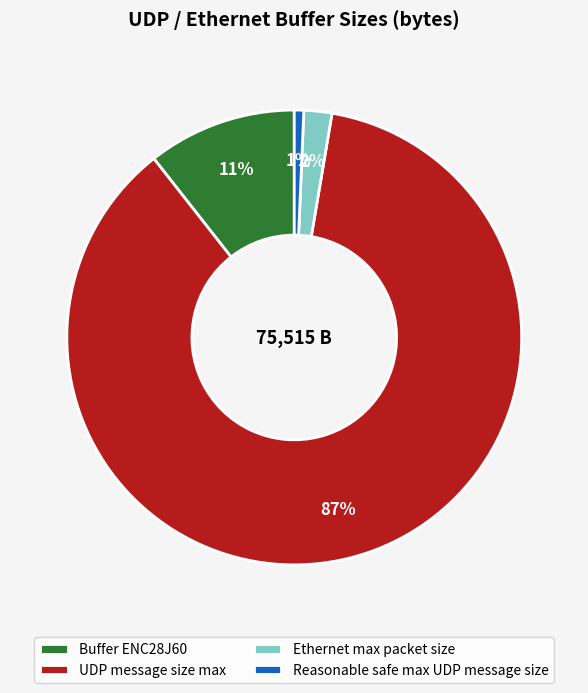

To the nearest percent, what is the combined percentage of Reasonable safe max UDP message size and UDP message size max?

87%